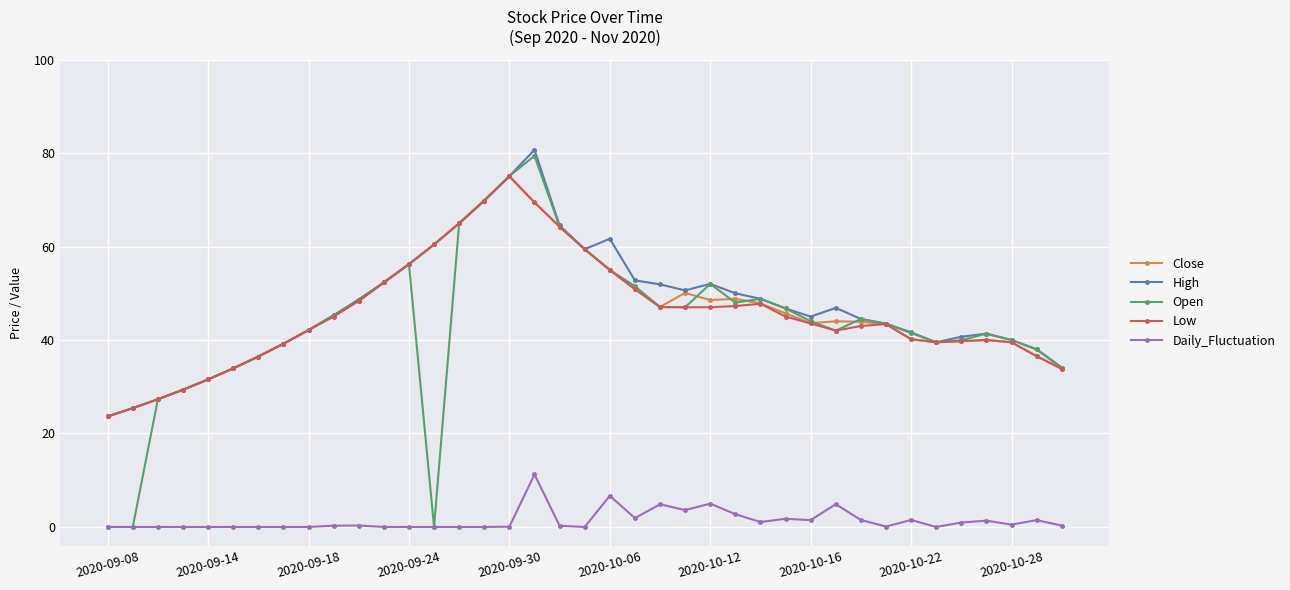

True or false: Open has more than 2 points higher than both neighbors.

True